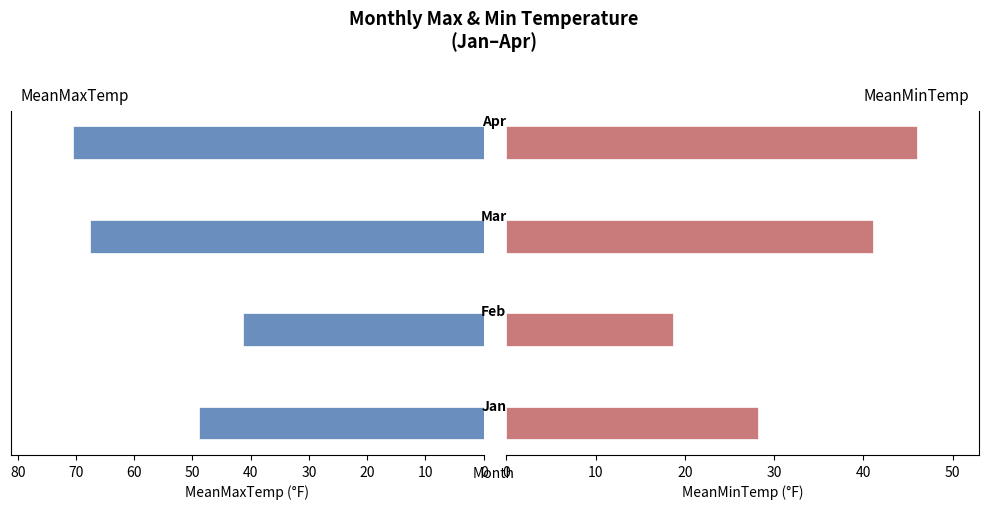

Reading right to left, list all the values displayed in this chart.

MeanMaxTemp: 70.5	67.6	41.3	48.9
MeanMinTemp: 46.0	41.1	18.7	28.2